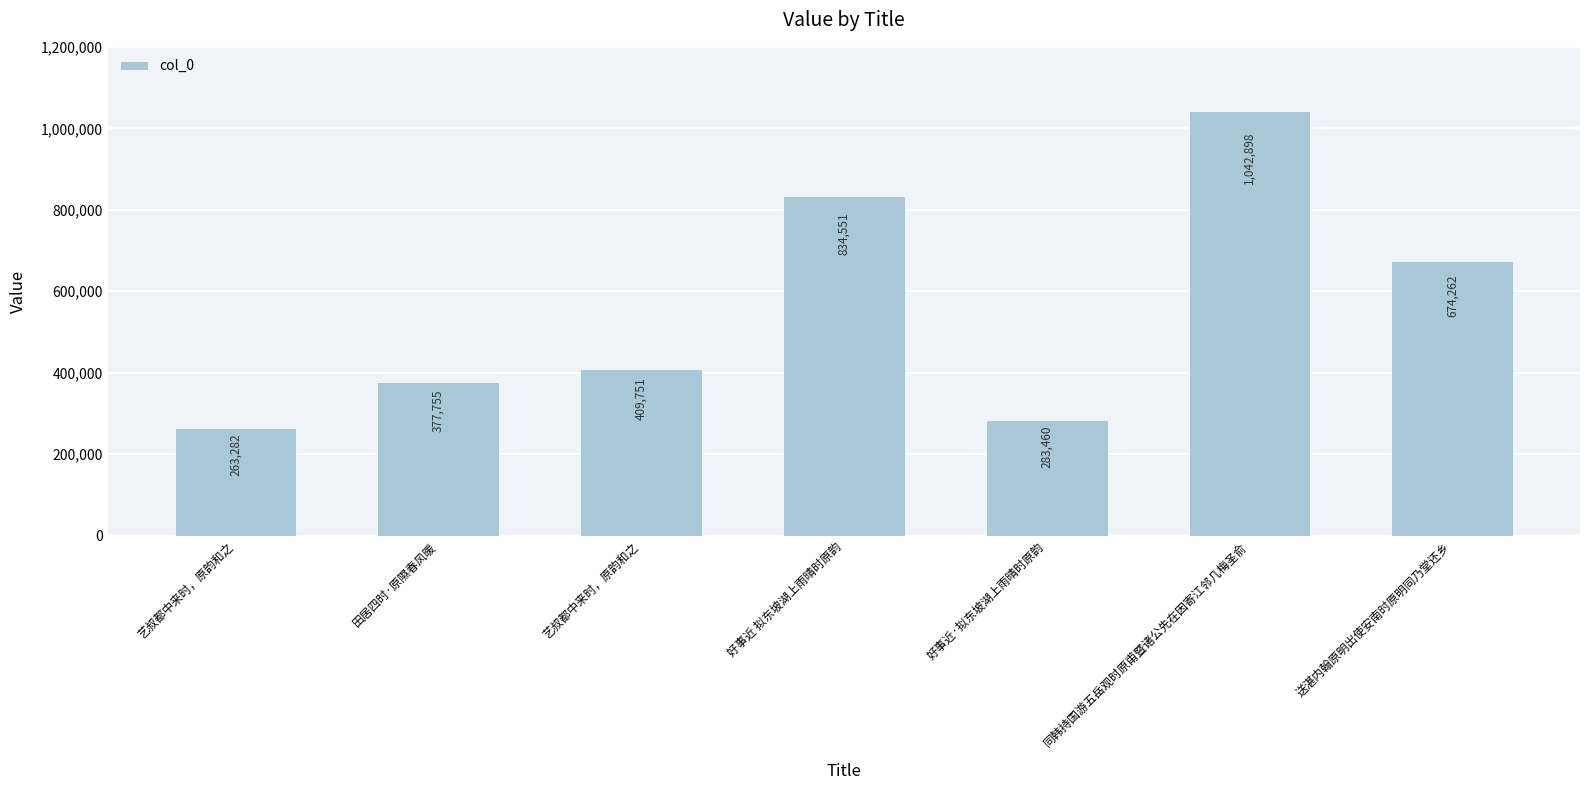

Are the bars horizontal?

No